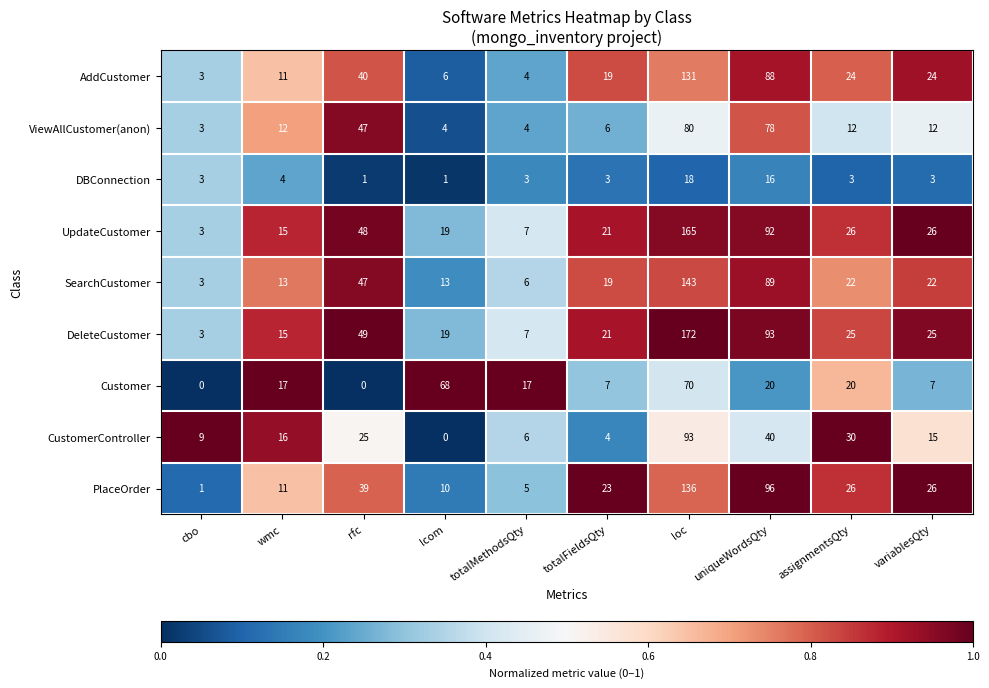

At how many categories does at least one series exceed 0?

10